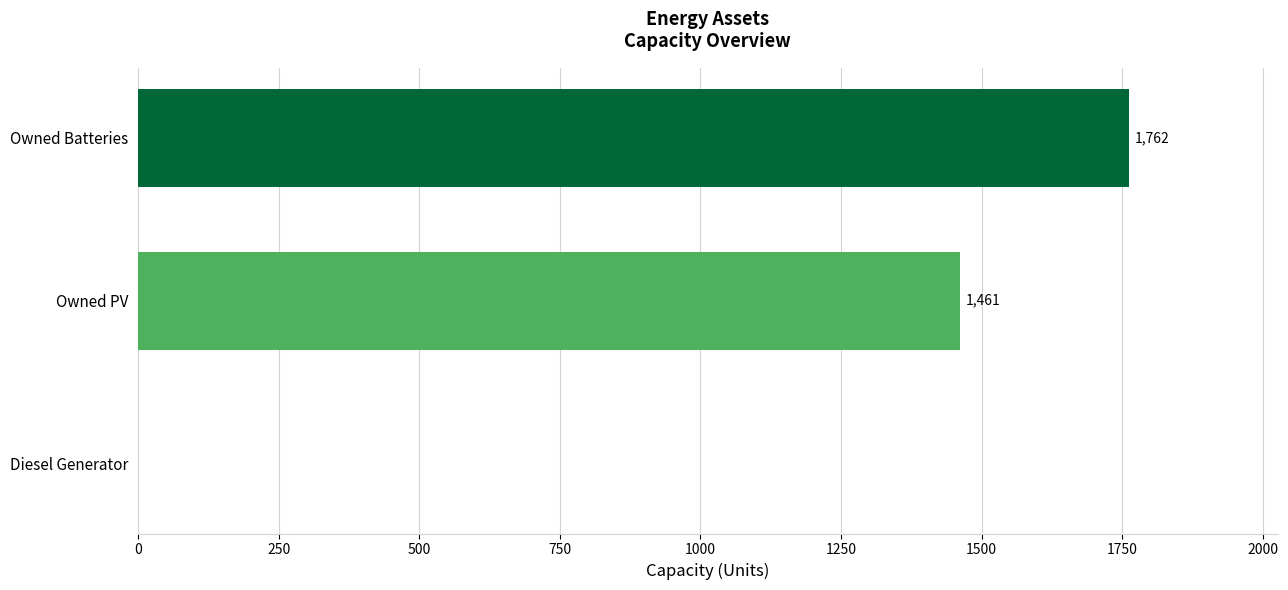

Count the number of data series in this chart.

1